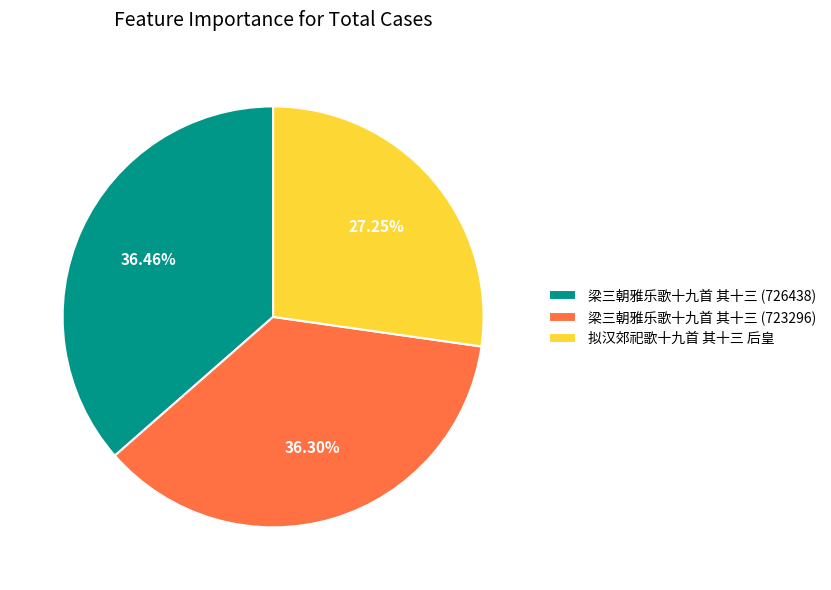

Is it true that 梁三朝雅乐歌十九首 其十三 (723296) is 36% of the pie?

True